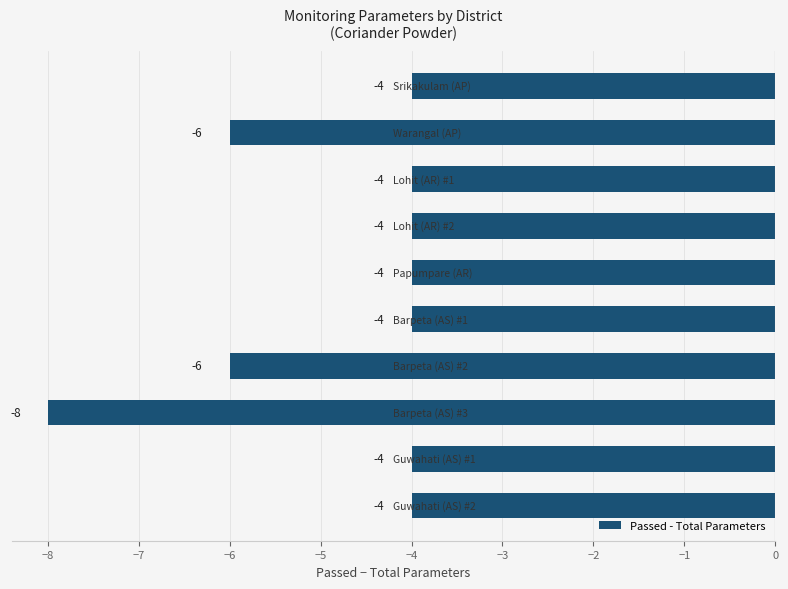

What is the value of the 4th bar from the top?

-4